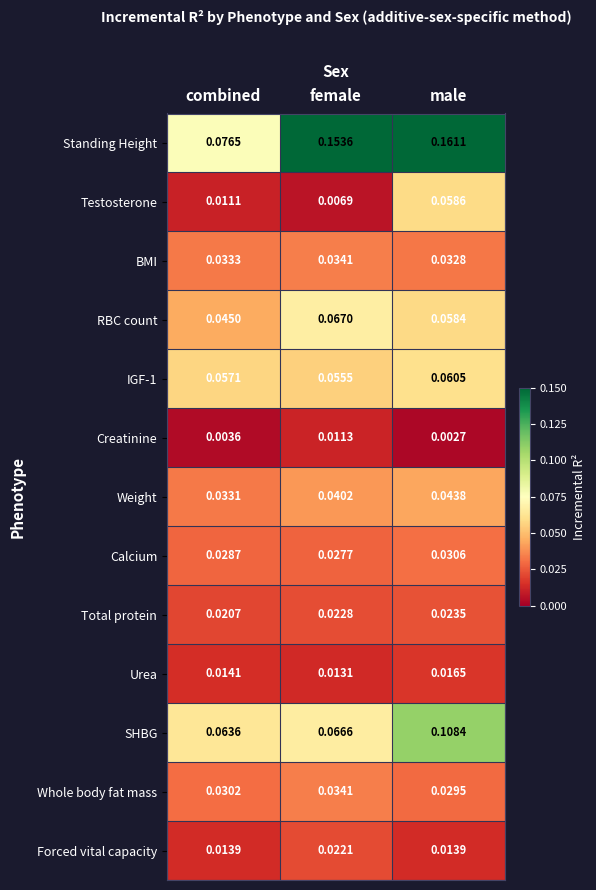

What is the total value across all series at female?

0.6